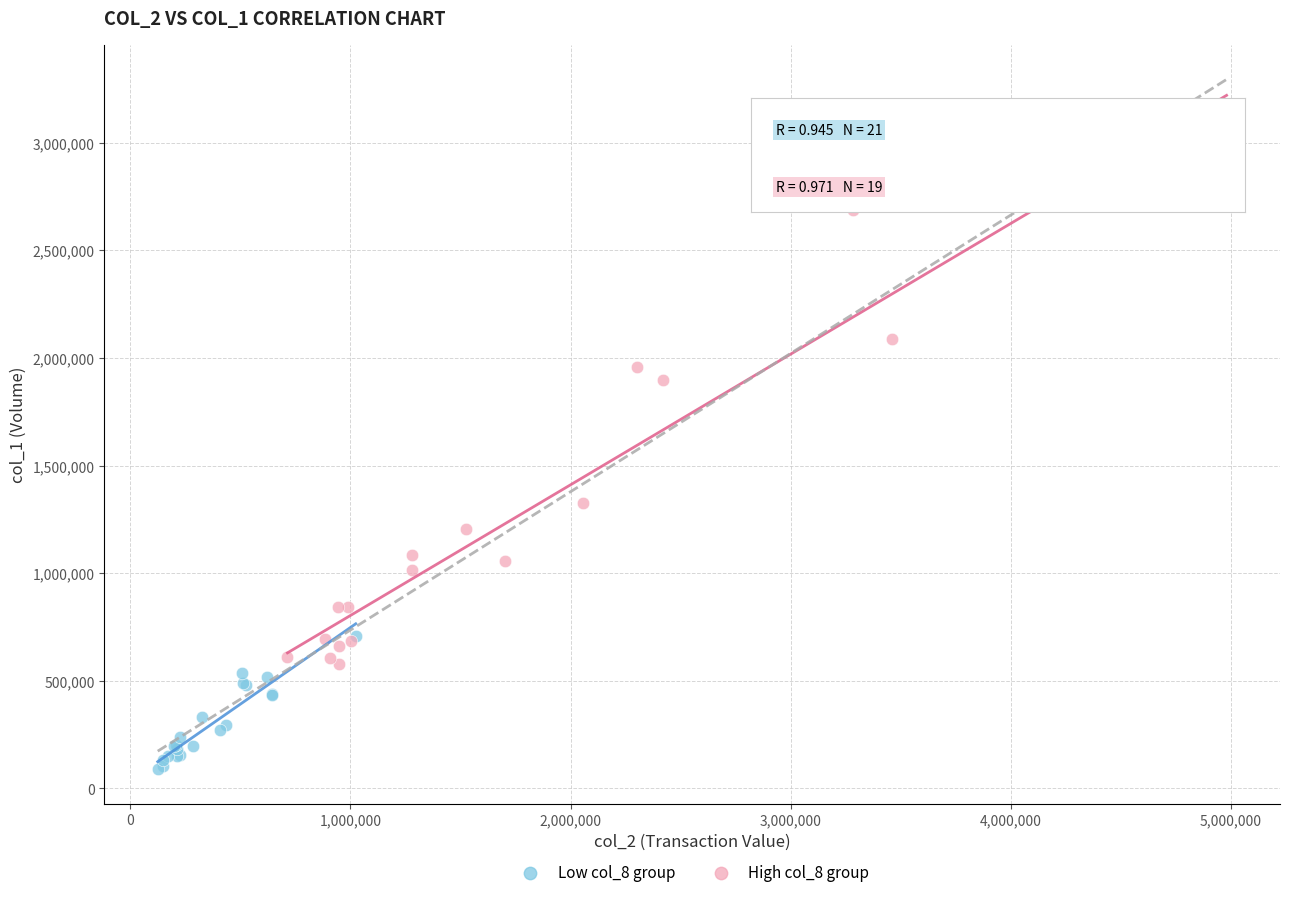

Which series contains the highest Y value?

High col_8 group